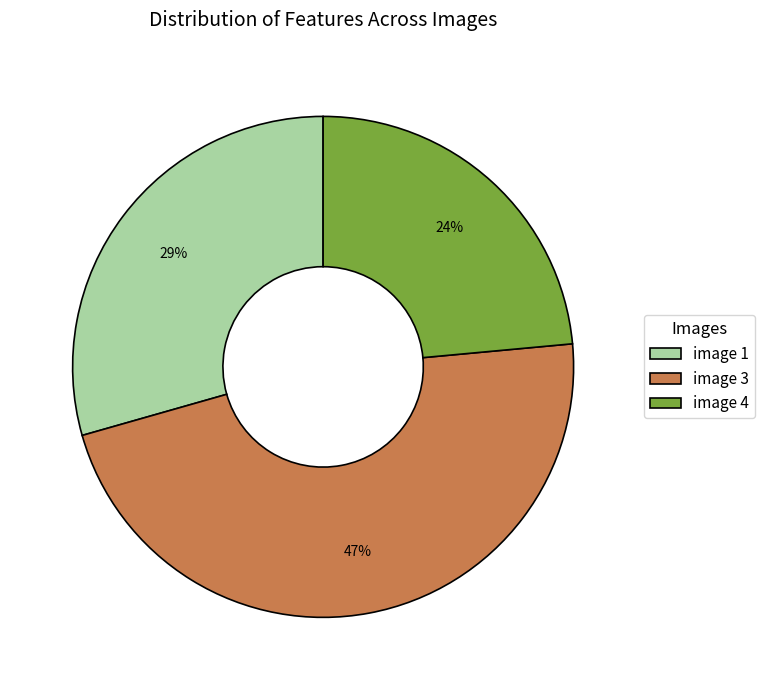

True or false: image 1 accounts for 44% of the total.

False